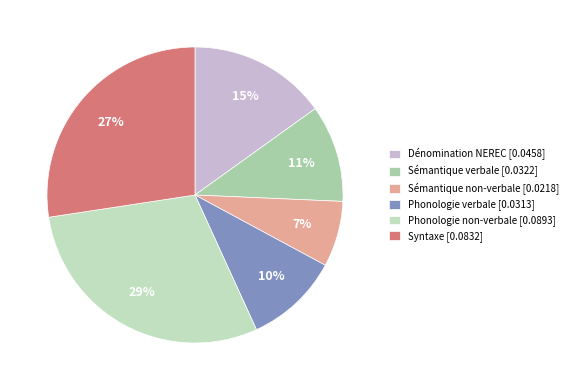

How many segments does this pie chart have?

6